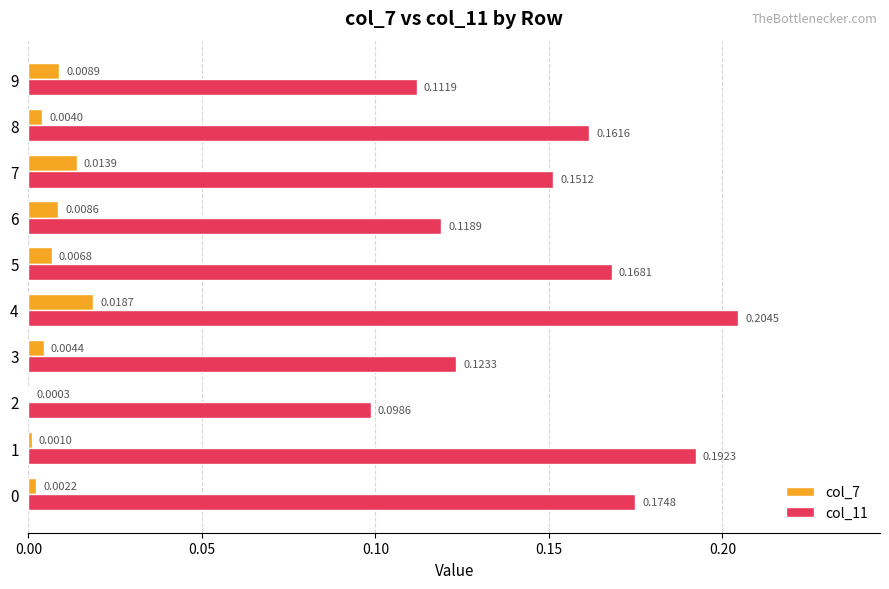

Which series changed the most between 3 and 7?

col_11